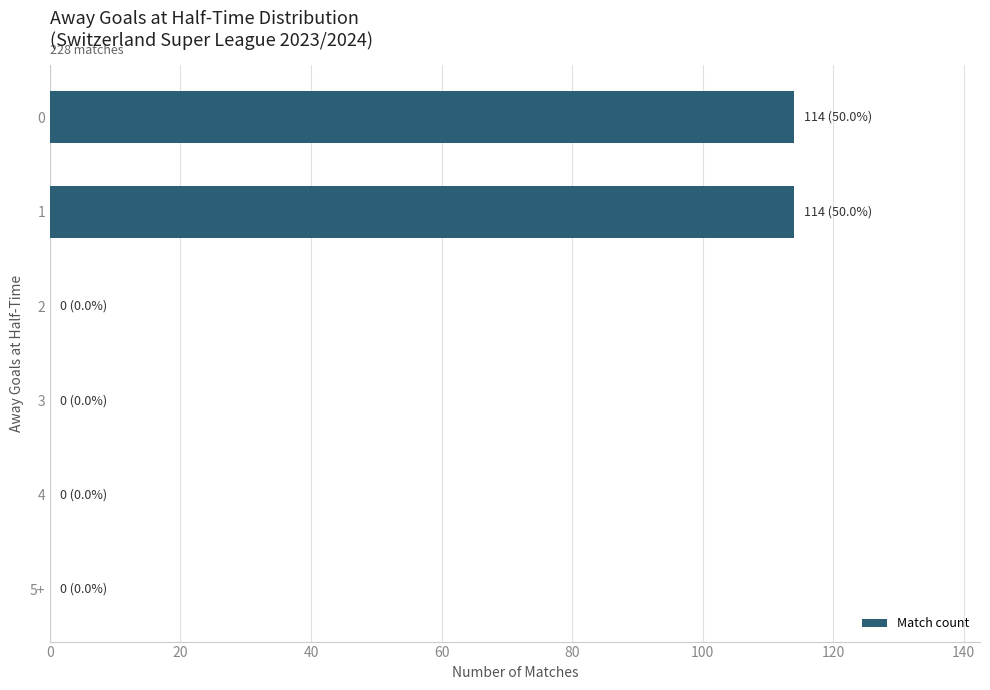

The value at 4 is 54. True or false?

False